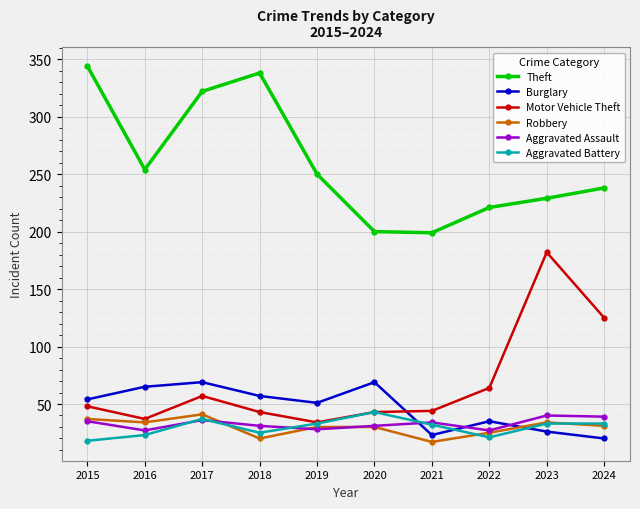

True or false: Burglary and Theft cross at least once.

False